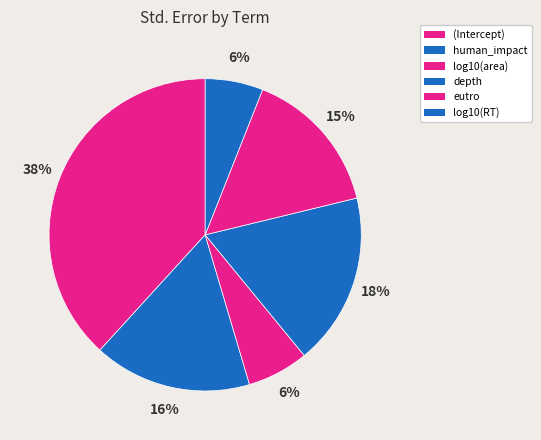

Combined, what portion of the pie is depth and human_impact?

34.2%